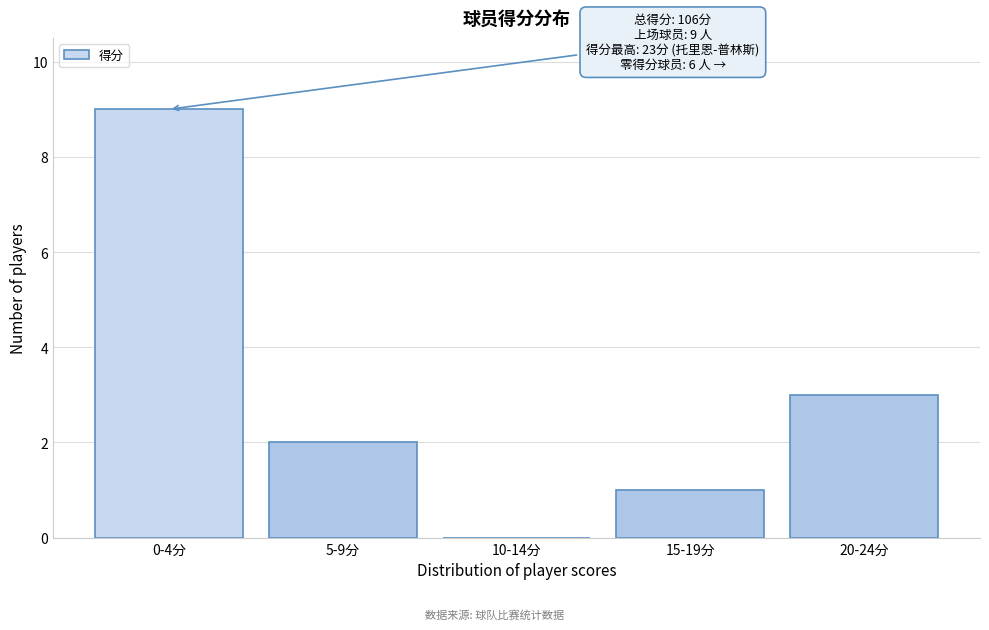

Reading left to right, what are all the values shown in this chart?

0-4分=9	5-9分=2	10-14分=0	15-19分=1	20-24分=3